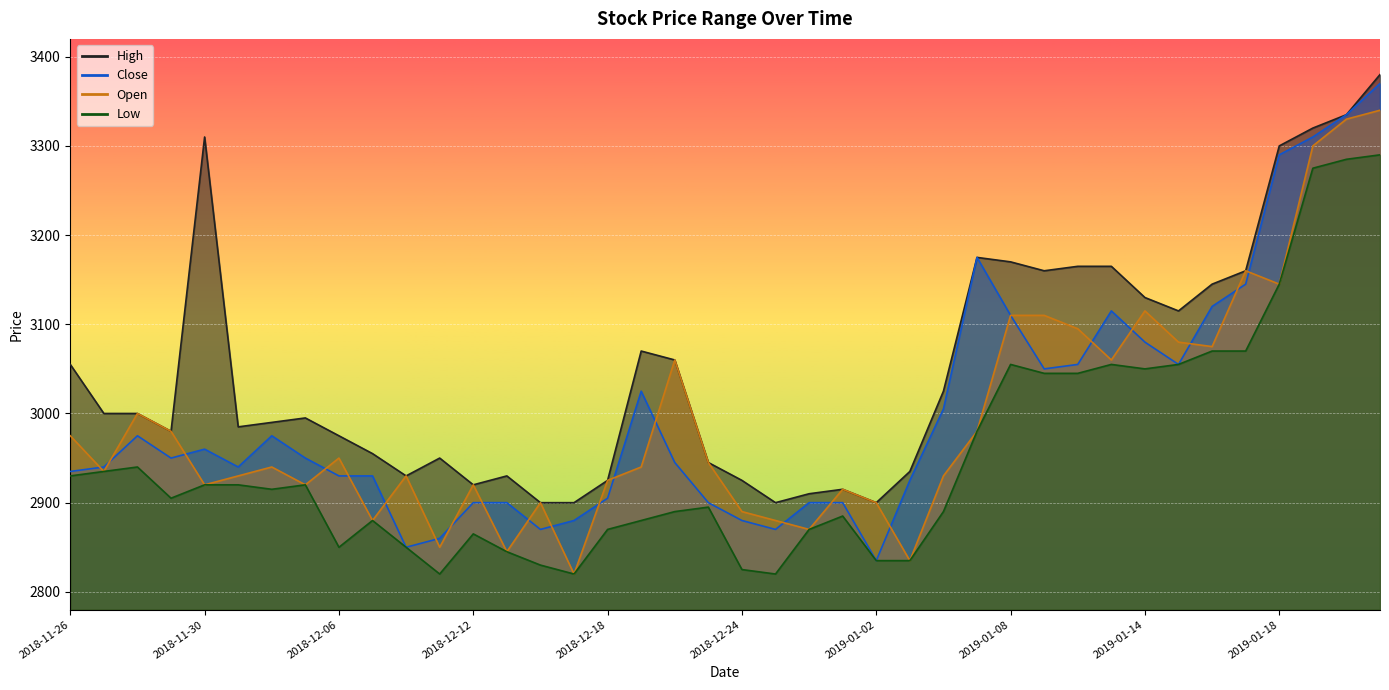

What are all the series names shown in the legend?

High, Close, Open, Low